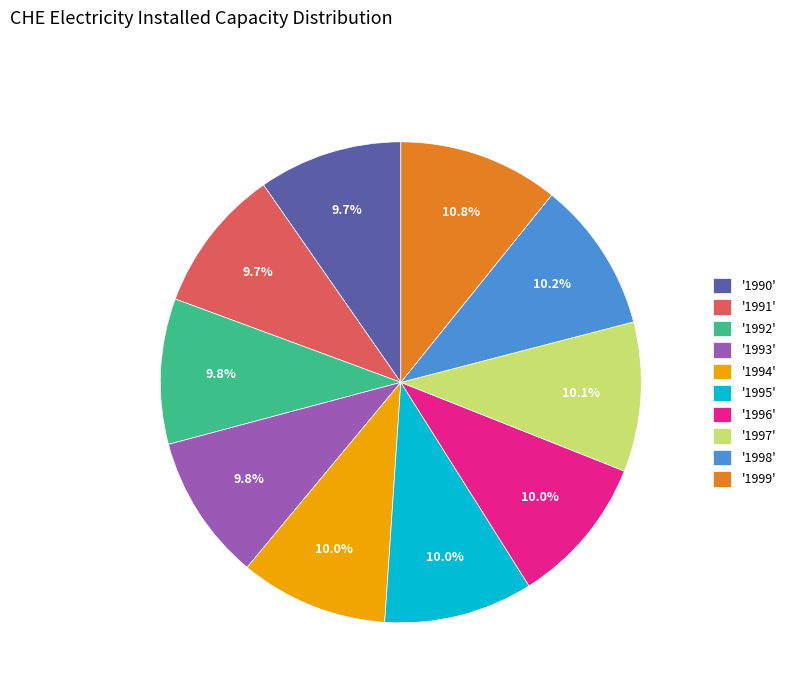

What is the total percentage of '1992' and '1991'?

19.5%